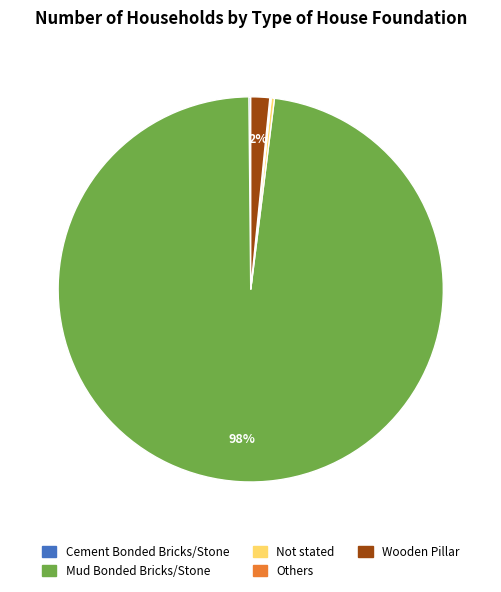

To the nearest percent, what portion does Mud Bonded Bricks/Stone represent?

98%